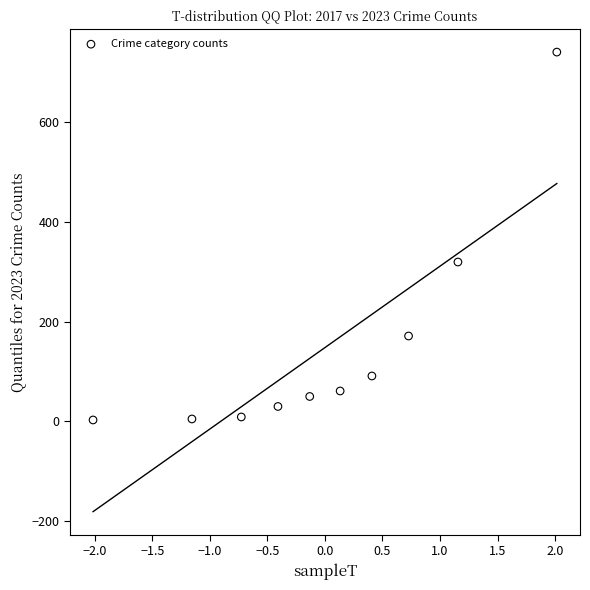

What Y value in the scatter plot is closest to 371?

319